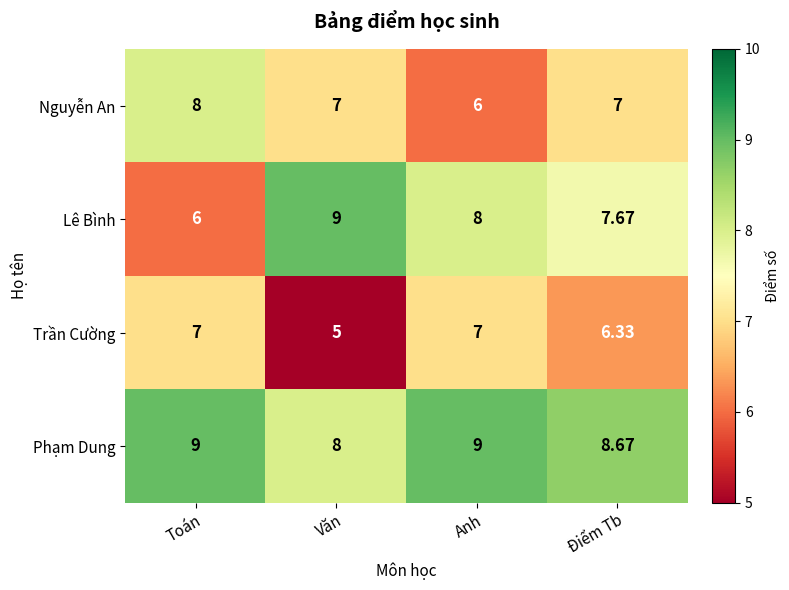

Which series has the largest total across all categories?

Phạm Dung